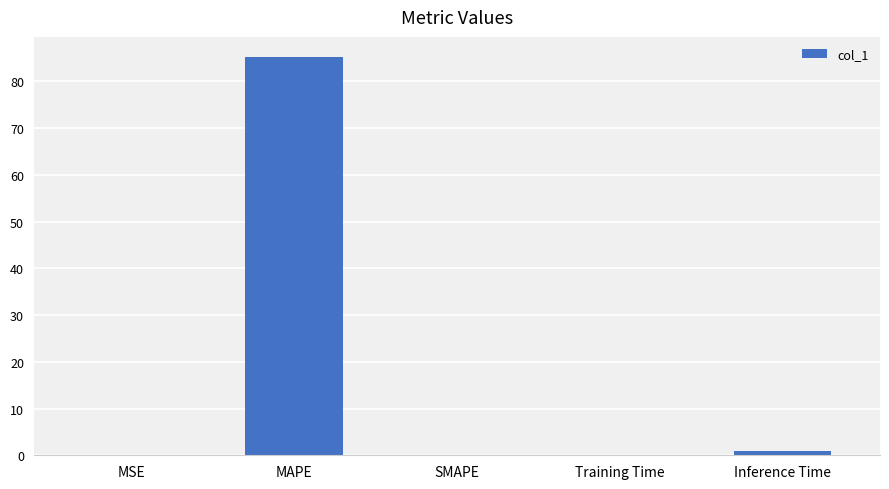

What is the change in value from MAPE to SMAPE?

-85.3